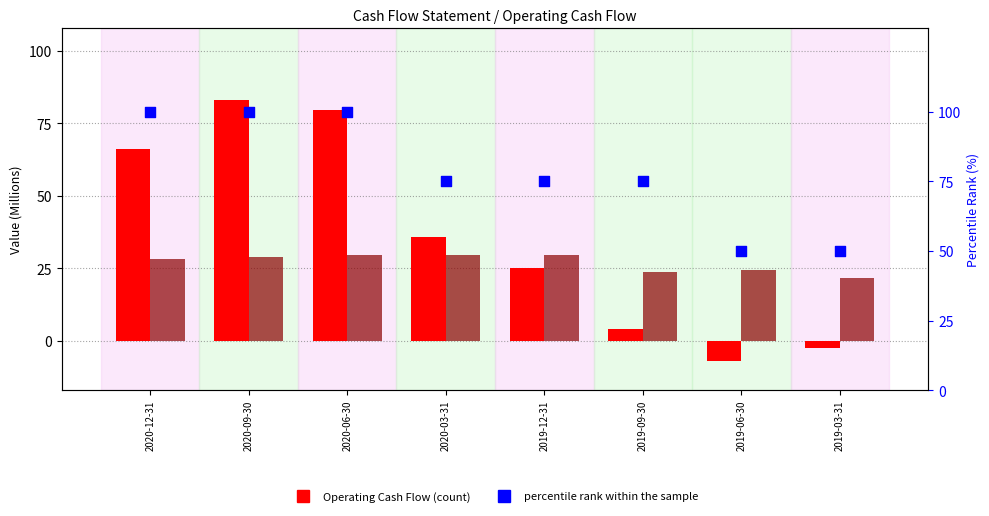

What is the total value across all series at 2019-03-31?

69.1